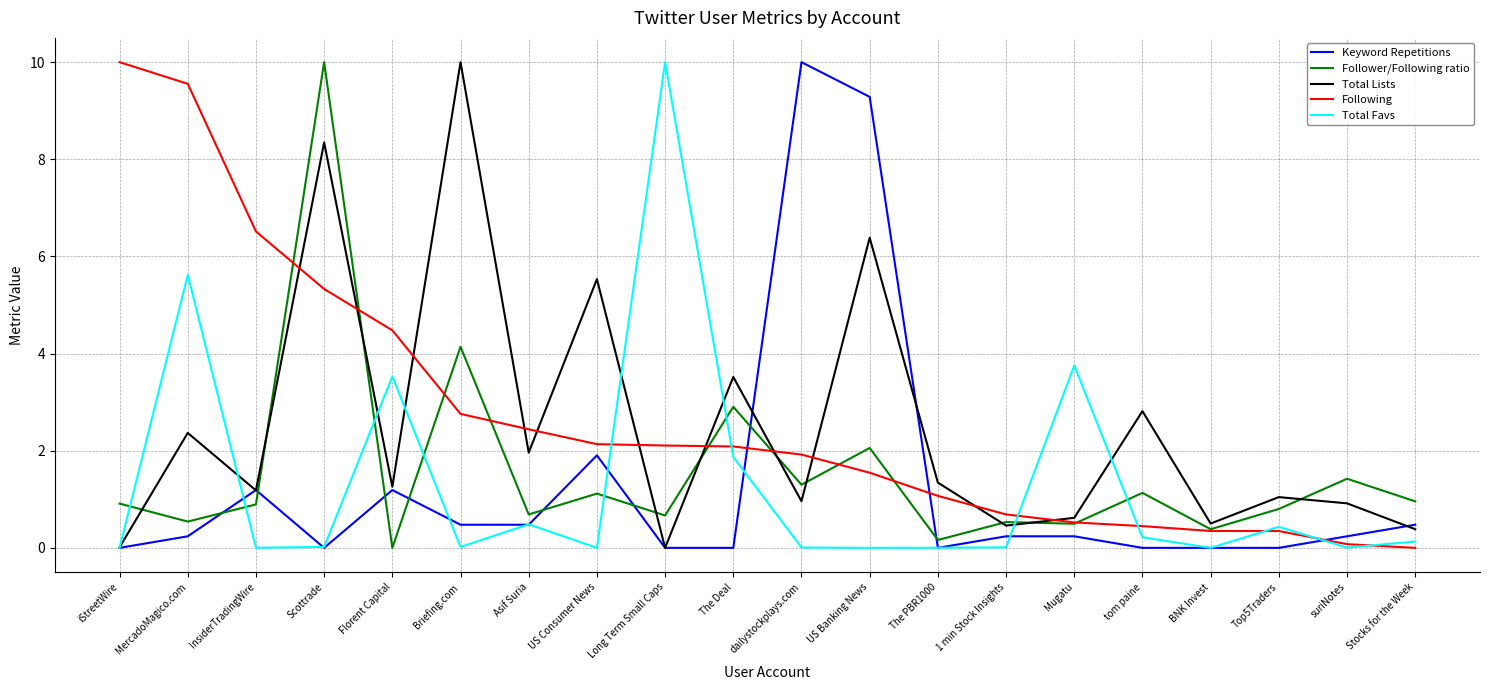

Where is the first local maximum for Total Favs?

MercadoMagico.com